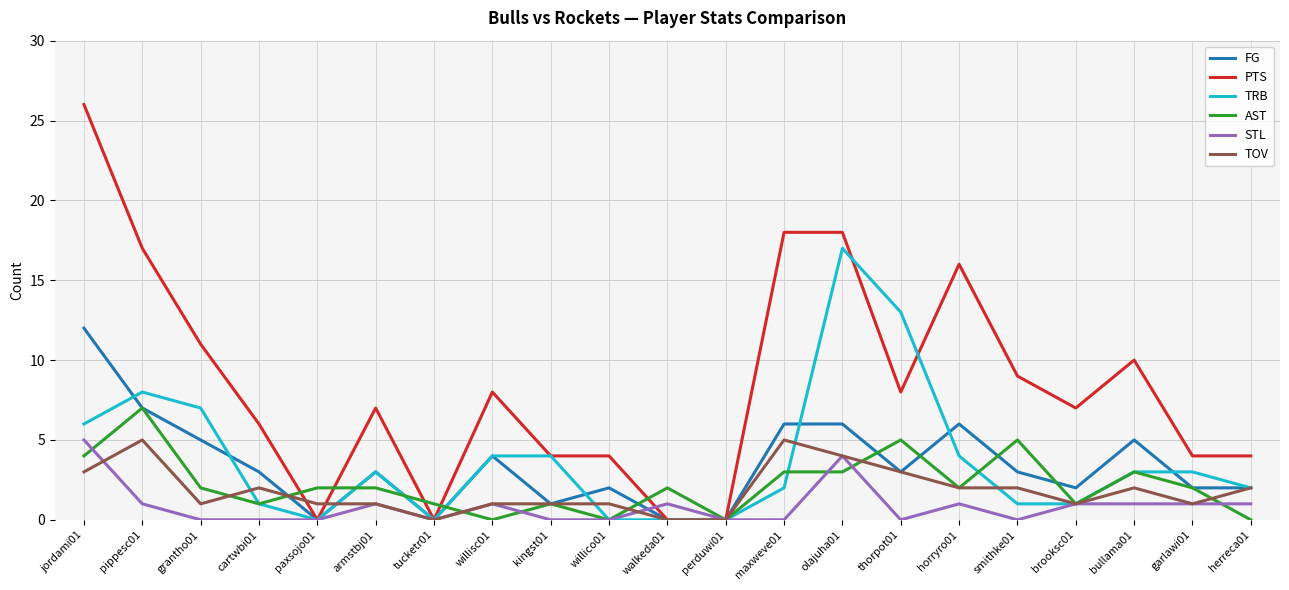

Which series has the largest total across all categories?

PTS